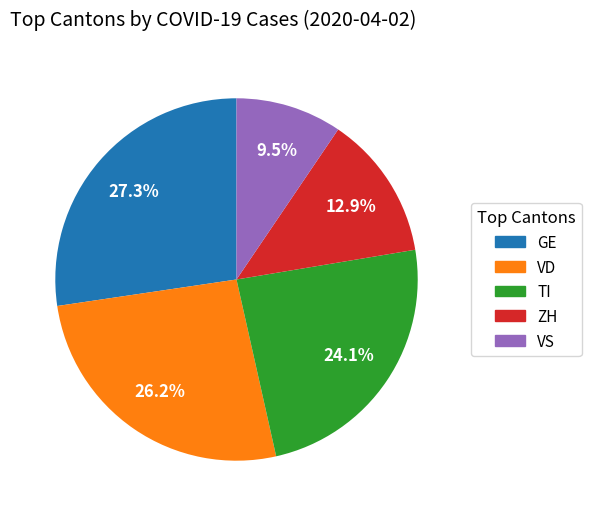

Is there any slice that represents more than half of the pie?

No